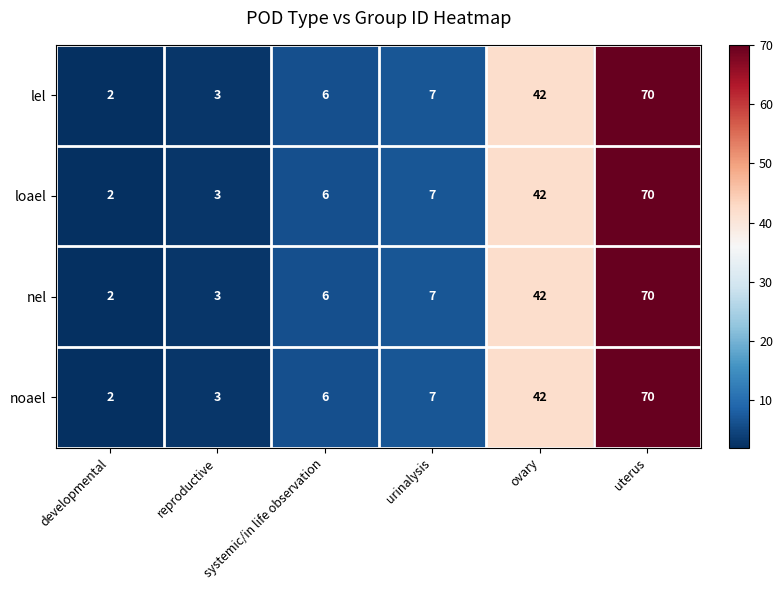

What is the difference between the maximum and minimum values in the loael series?

68